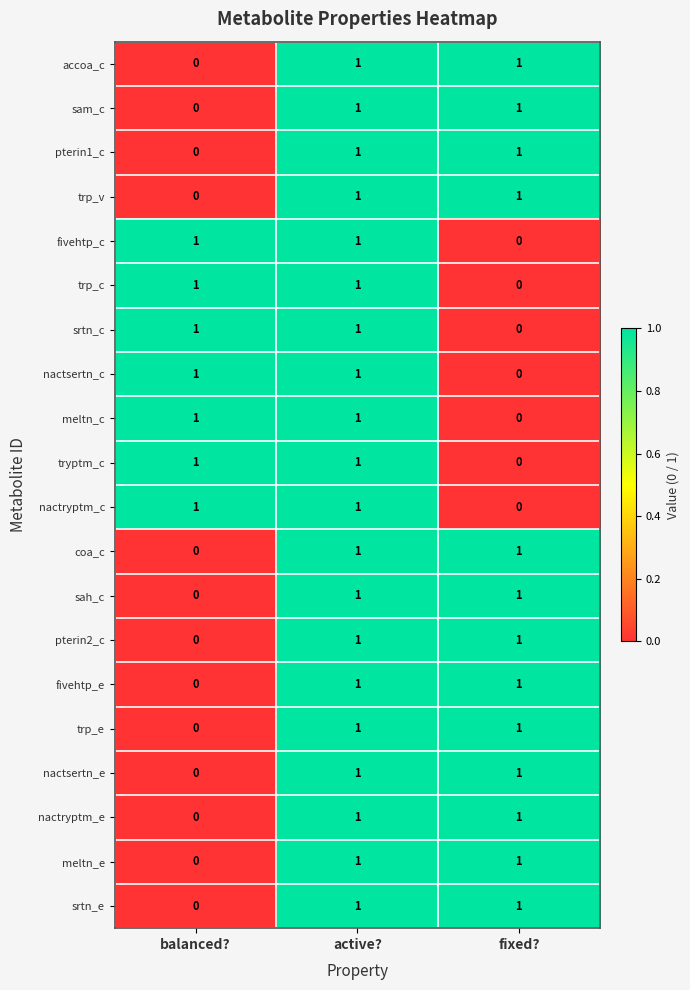

The value of tryptm_c at balanced? is 1. True or false?

True